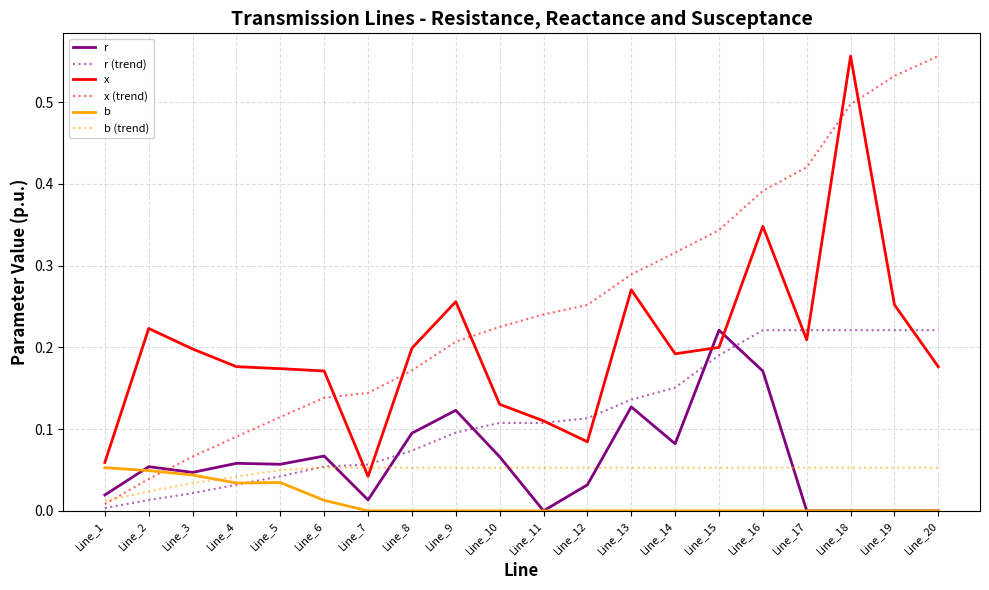

Is the value of x (trend) at Line_12 greater than the value of b at Line_15?

Yes